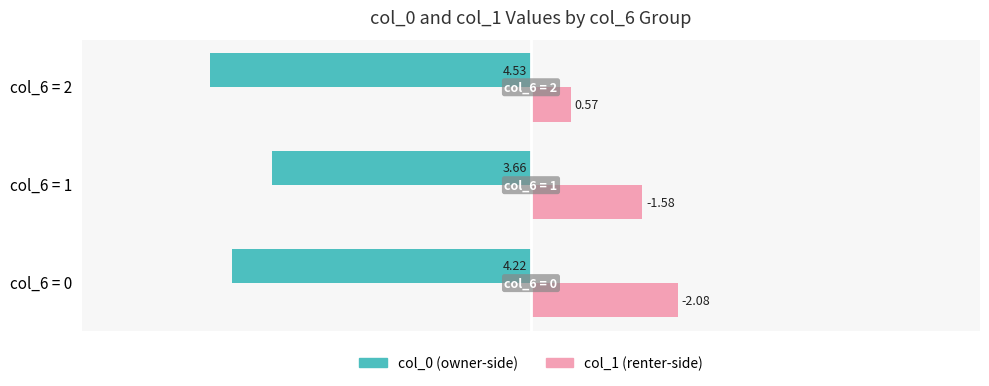

What are all the series names shown in the legend?

col_0 (owner-side), col_1 (renter-side)